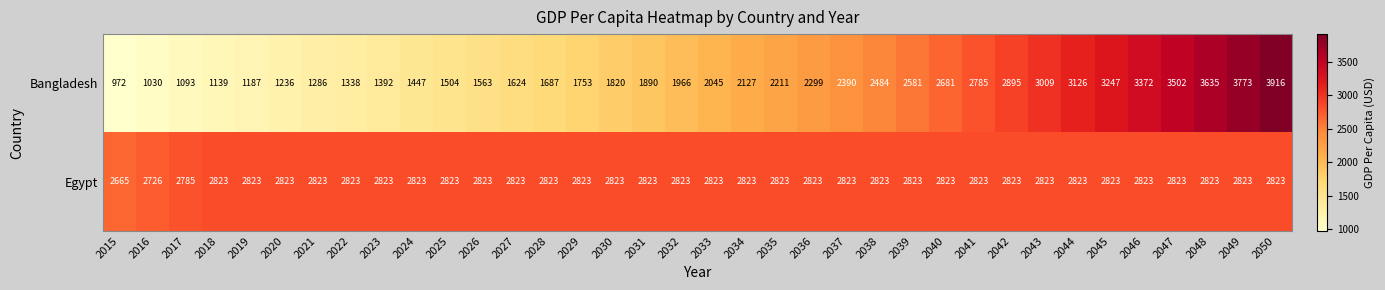

At how many categories does at least one series exceed 3419?

4